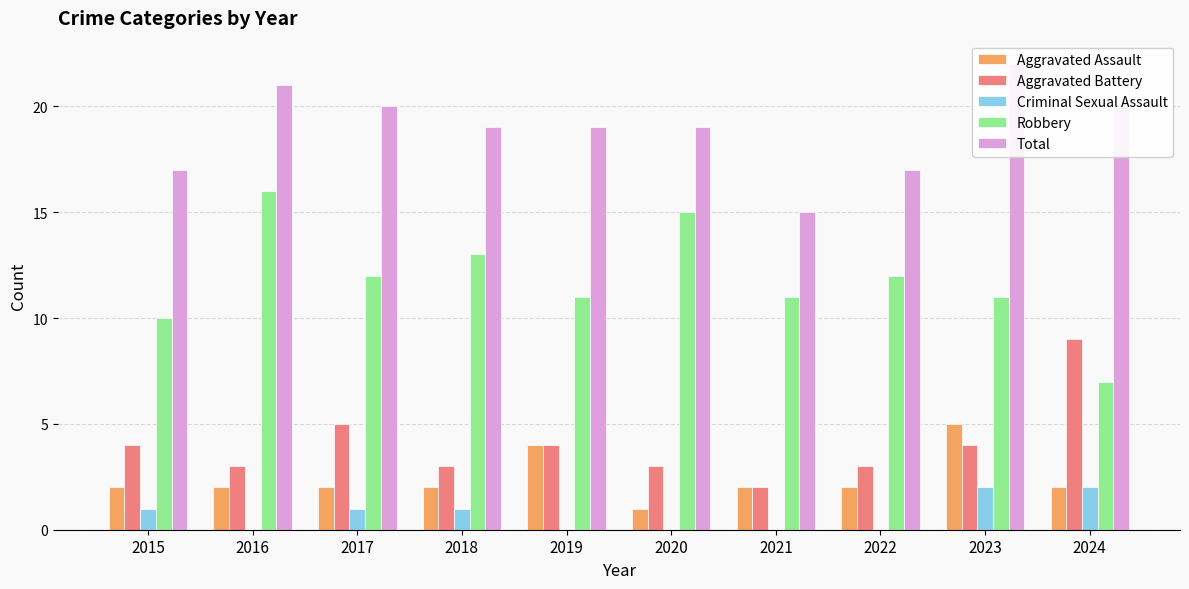

Reading left to right, what are all the values shown in this chart?

Aggravated Assault: 2	2	2	2	4	1	2	2	5	2
Aggravated Battery: 4	3	5	3	4	3	2	3	4	9
Criminal Sexual Assault: 1	0	1	1	0	0	0	0	2	2
Robbery: 10	16	12	13	11	15	11	12	11	7
Total: 17	21	20	19	19	19	15	17	22	20